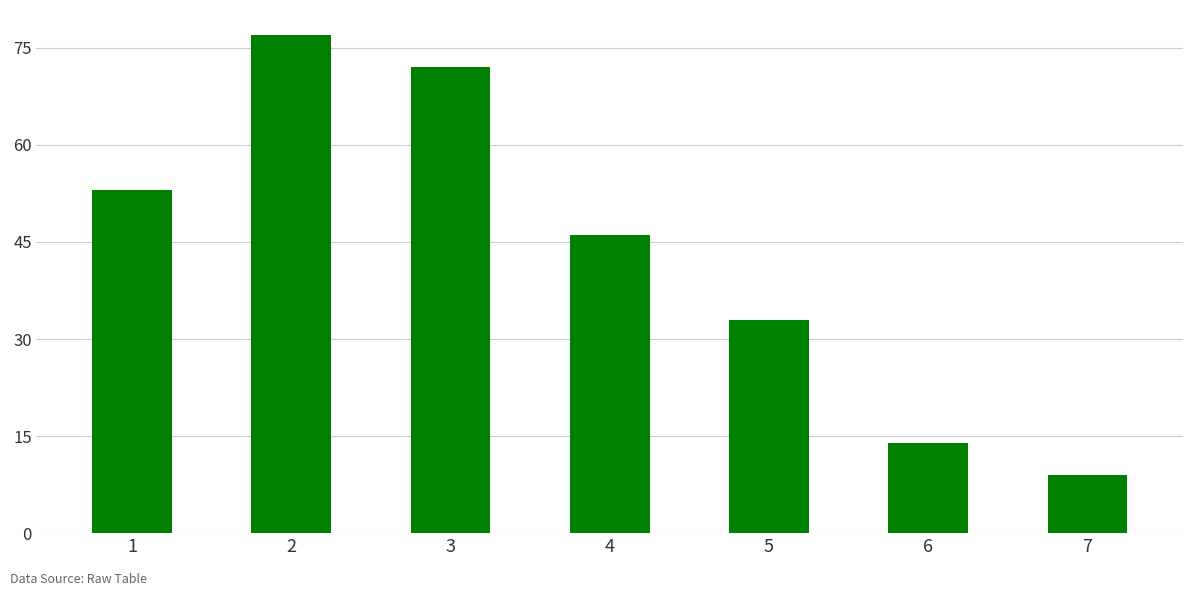

What is the change in value from 2 to 6?

-63